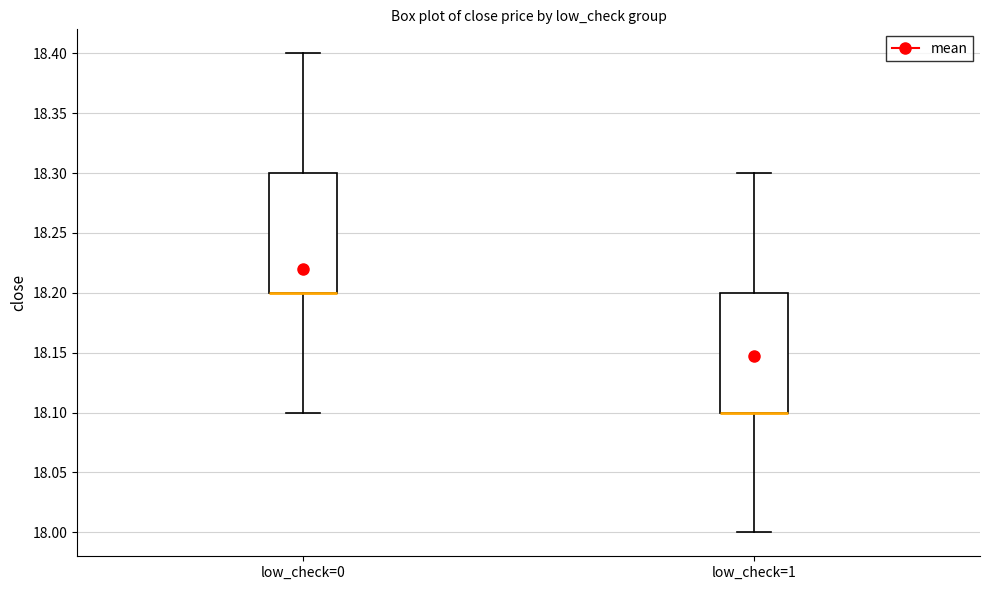

Reading left to right, read every box against the y-axis: the position of its median line, the range the box covers, and the ends of its whiskers. The values are not printed on the chart, so give them approximately, as read against the axis.

low_check=0: median 18.2 (drawn on the box's lower edge), box 18.2 to 18.3, whiskers 18.1 to 18.4
low_check=1: median 18.1 (drawn on the box's lower edge), box 18.1 to 18.2, whiskers 18.0 to 18.3